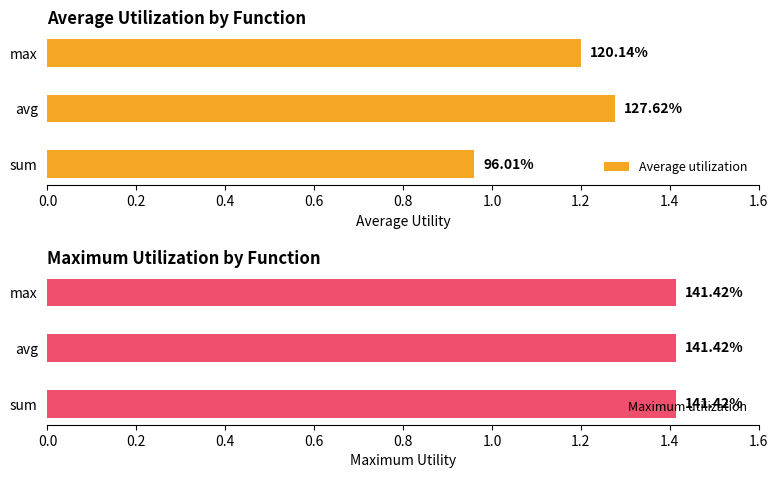

Between sum and avg, which is larger?

avg